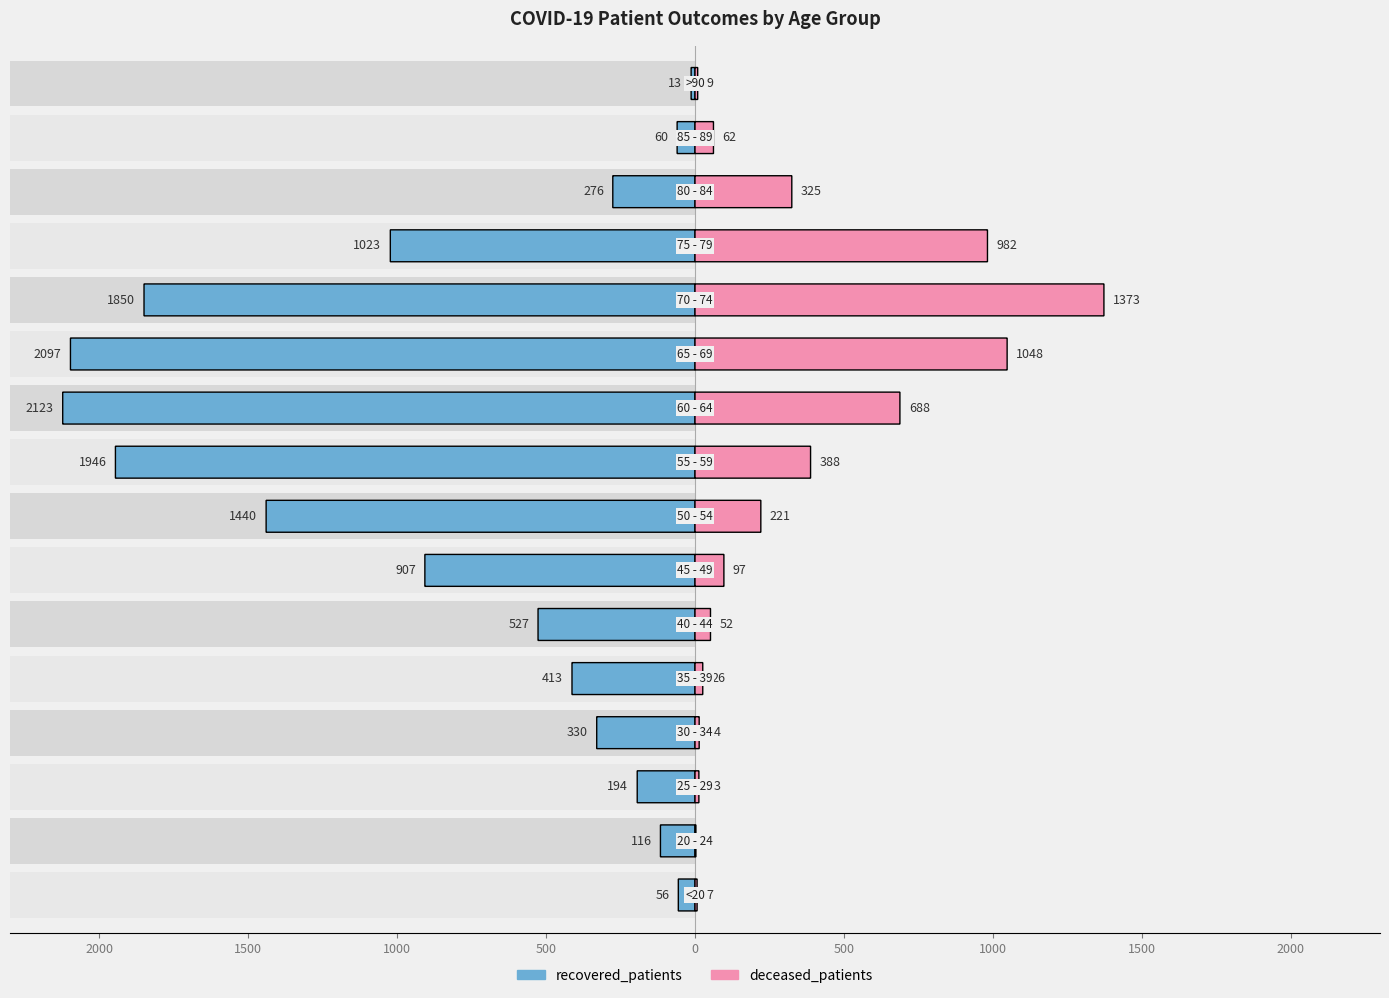

At how many categories does at least one series exceed 7?

16